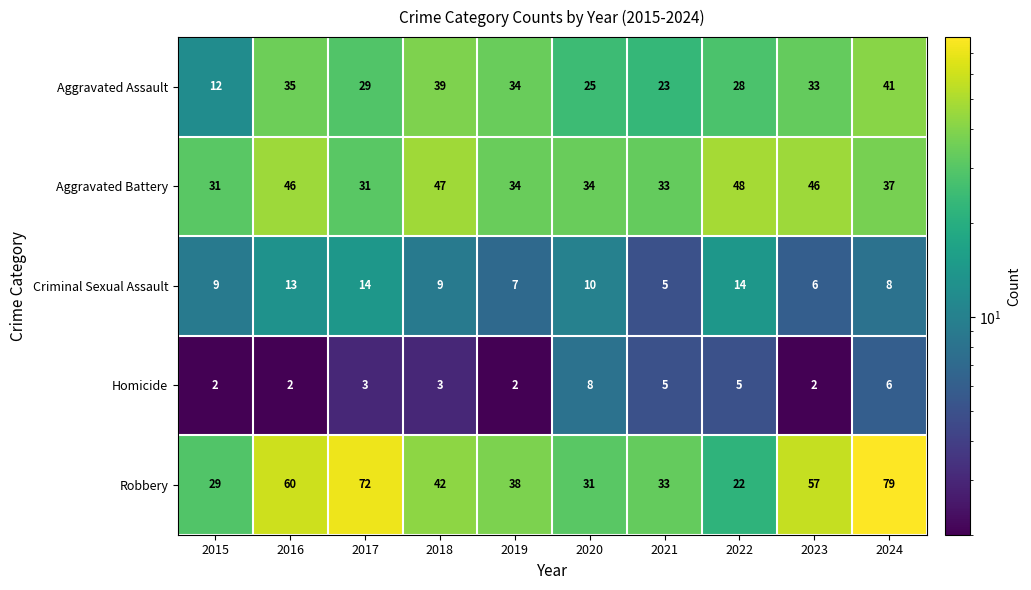

What is the difference between the highest and lowest values at 2023?

55